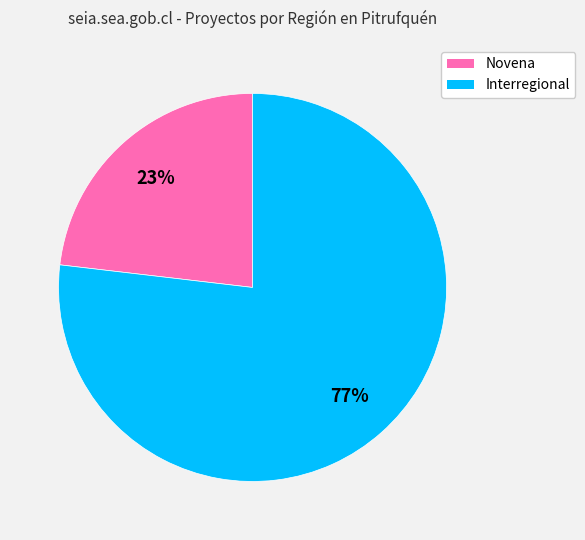

Is Novena the majority of the pie?

No